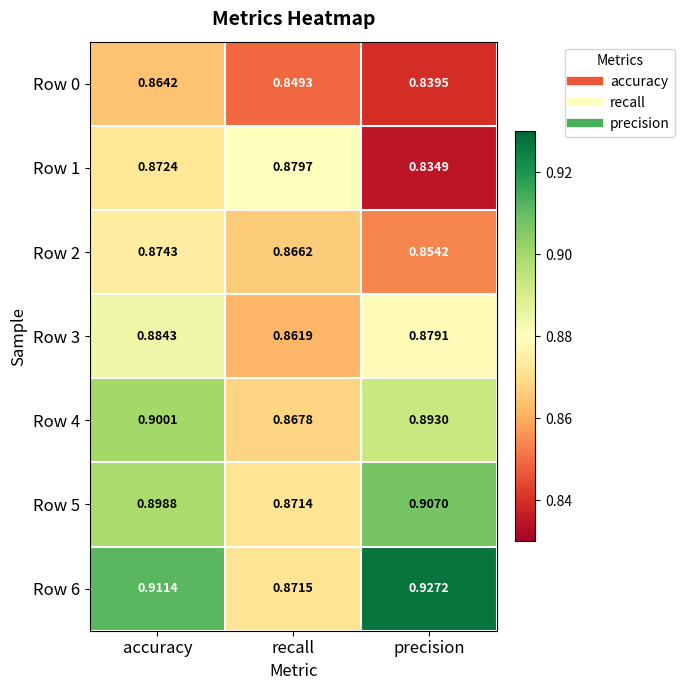

Rank the series at accuracy from lowest to highest value.

Row 0, Row 1, Row 2, Row 3, Row 5, Row 4, Row 6